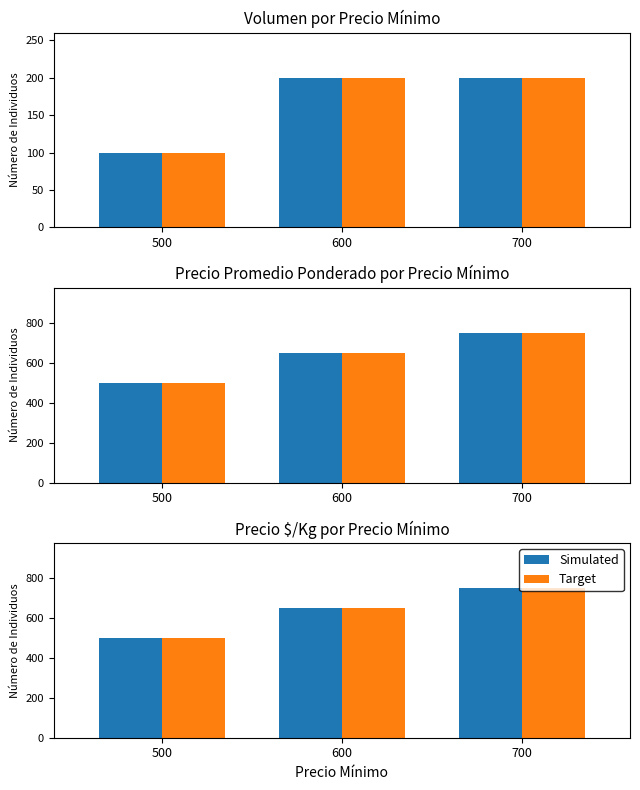

At which label does Simulated first exceed 650?

700